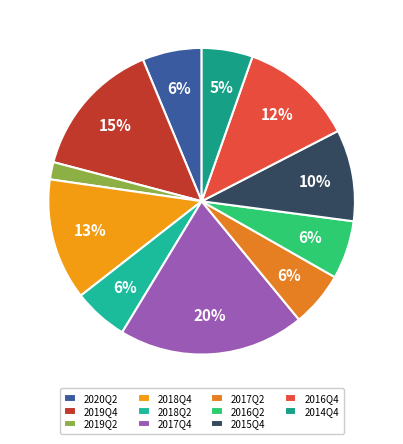

Count the number of slices in the pie.

11